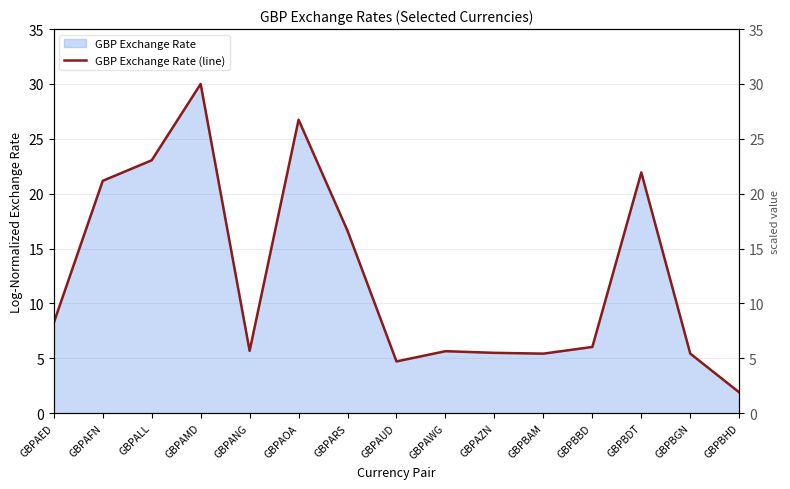

Between GBPAWG and GBPBBD, which is larger?

GBPBBD